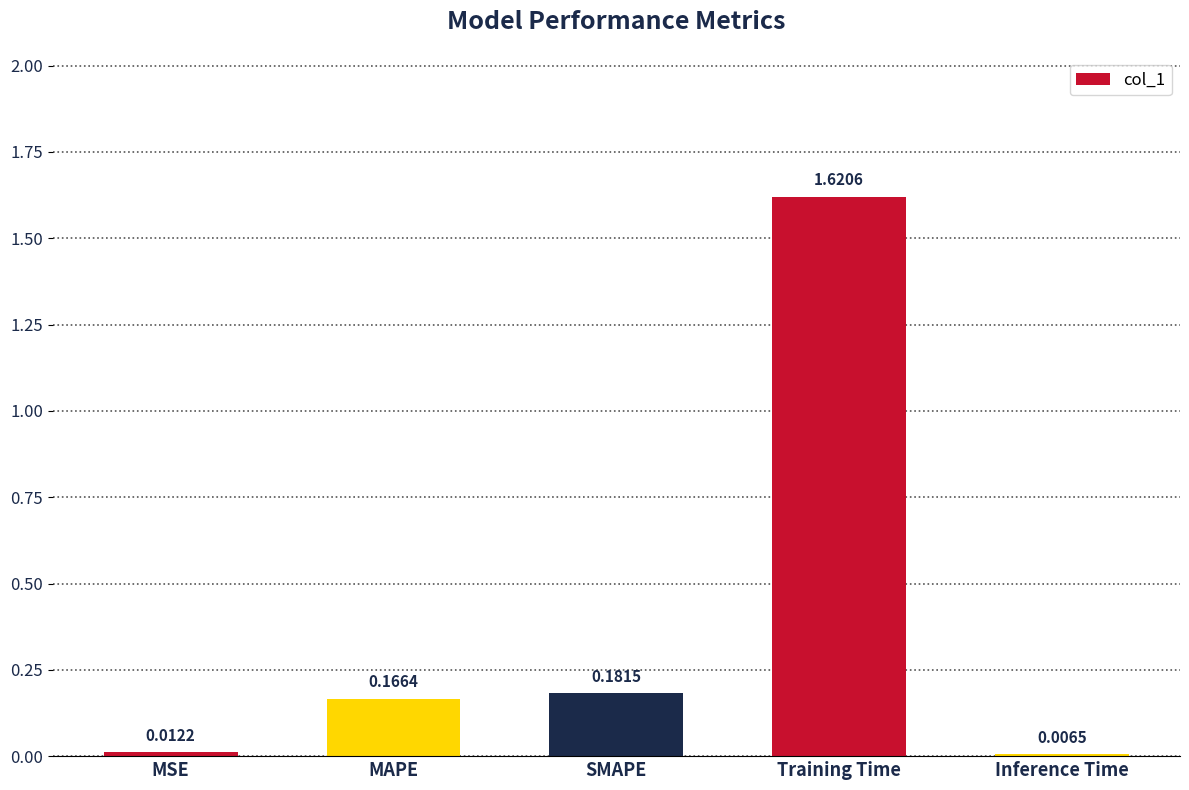

How many bars are there in total?

5